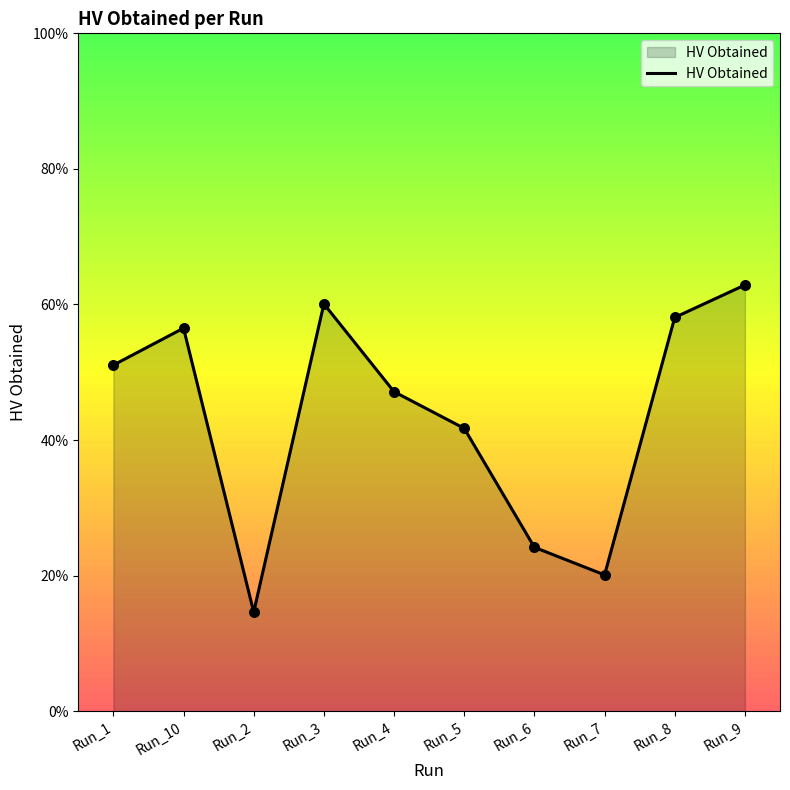

Which has a higher value, Run_4 or Run_3?

Run_3